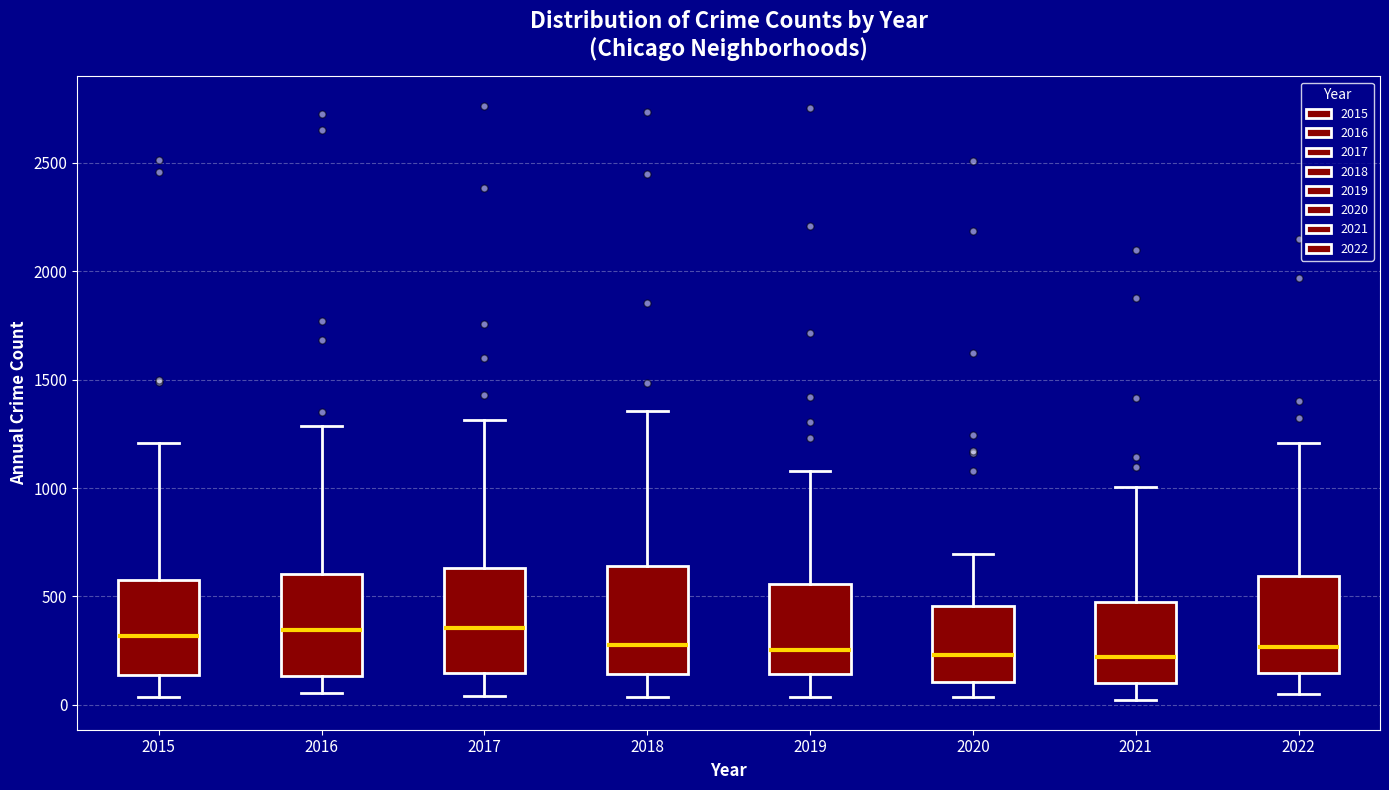

Reading left to right, transcribe this box plot: for each box, give where its median line is, the range the box spans, and where its two whiskers end, as read against the y-axis. The values are not printed on the chart, so give them approximately, as read against the axis.

2015: median 300, box 150 to 600, whiskers 50 to 1200
2016: median 350, box 150 to 600, whiskers 50 to 1300
2017: median 350, box 150 to 650, whiskers 50 to 1300
2018: median 300, box 150 to 650, whiskers 50 to 1350
2019: median 250, box 150 to 550, whiskers 50 to 1100
2020: median 250, box 100 to 450, whiskers 50 to 700
2021: median 200, box 100 to 450, whiskers 0 to 1000
2022: median 250, box 150 to 600, whiskers 50 to 1200